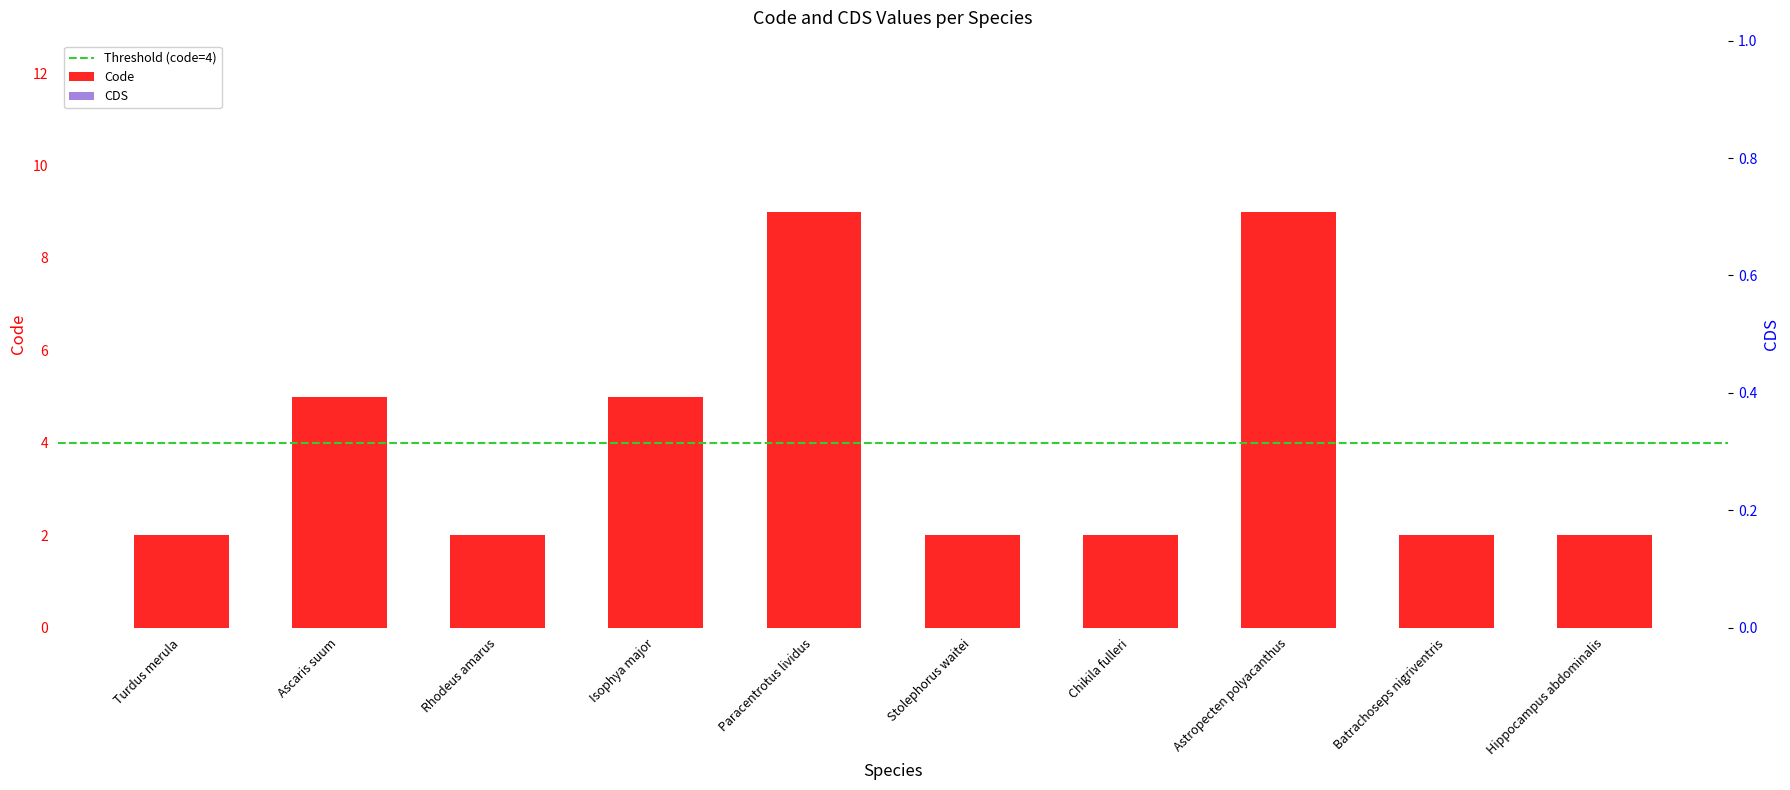

What is the minimum value shown in the chart?

2